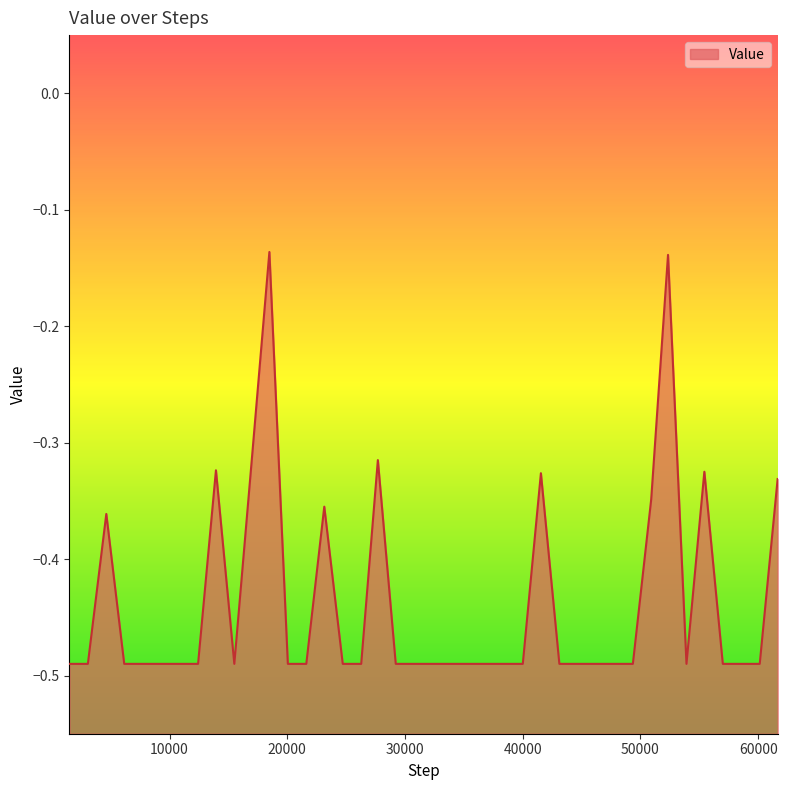

How many lines are shown in the chart?

1